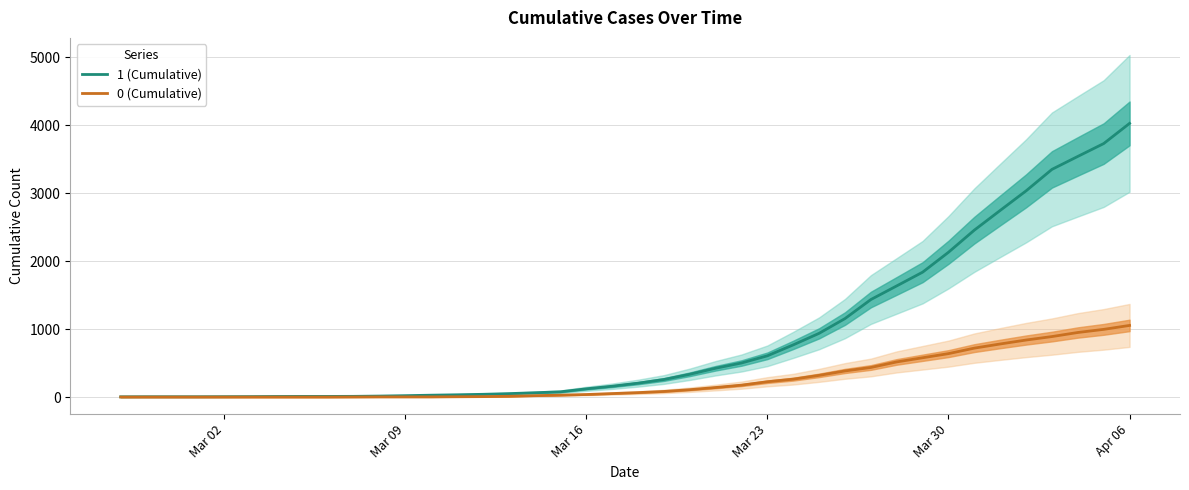

True or false: 1 (Cumulative) and 0 (Cumulative) cross at least once.

False